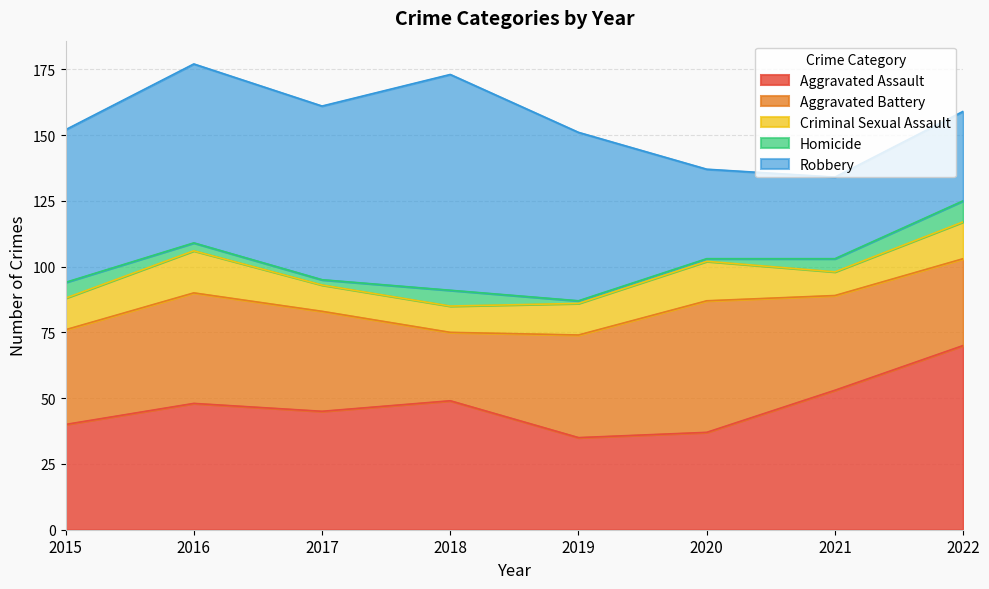

At how many categories does at least one series exceed 40?

8